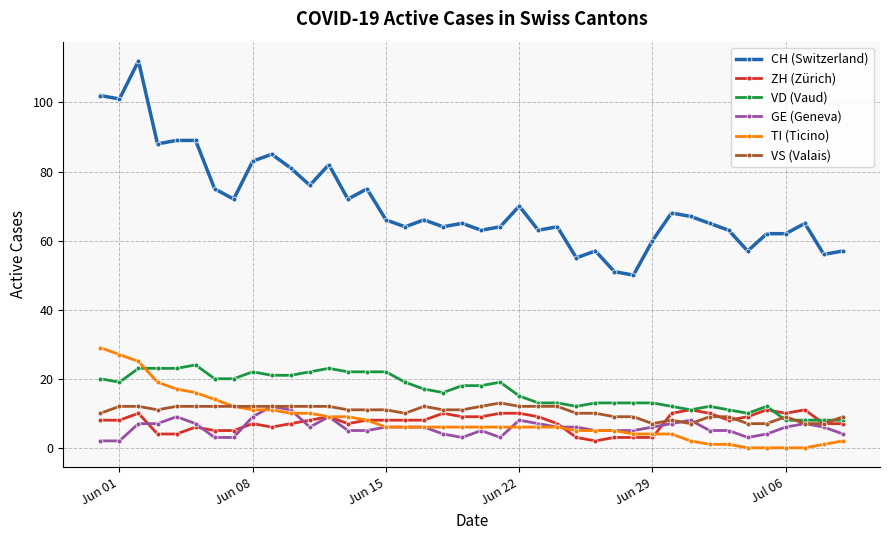

What is the maximum value shown in the chart?

112